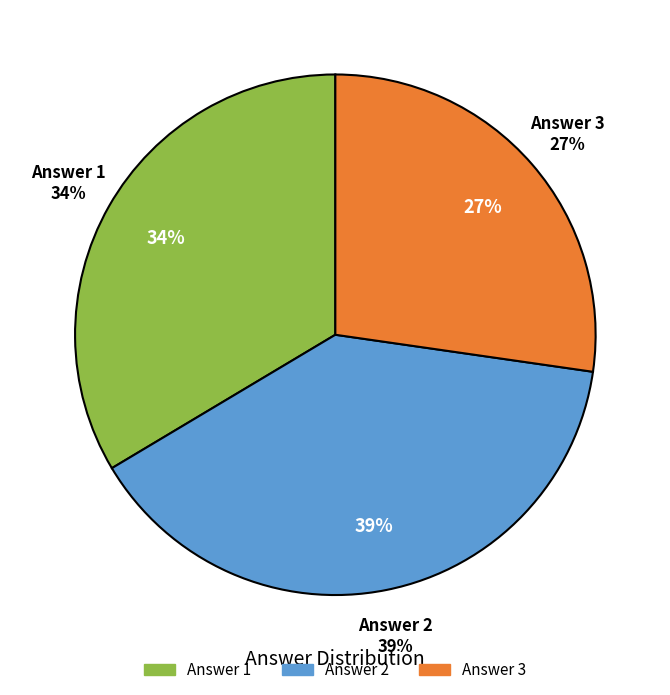

Does Answer 1 account for over 50% of the chart?

No